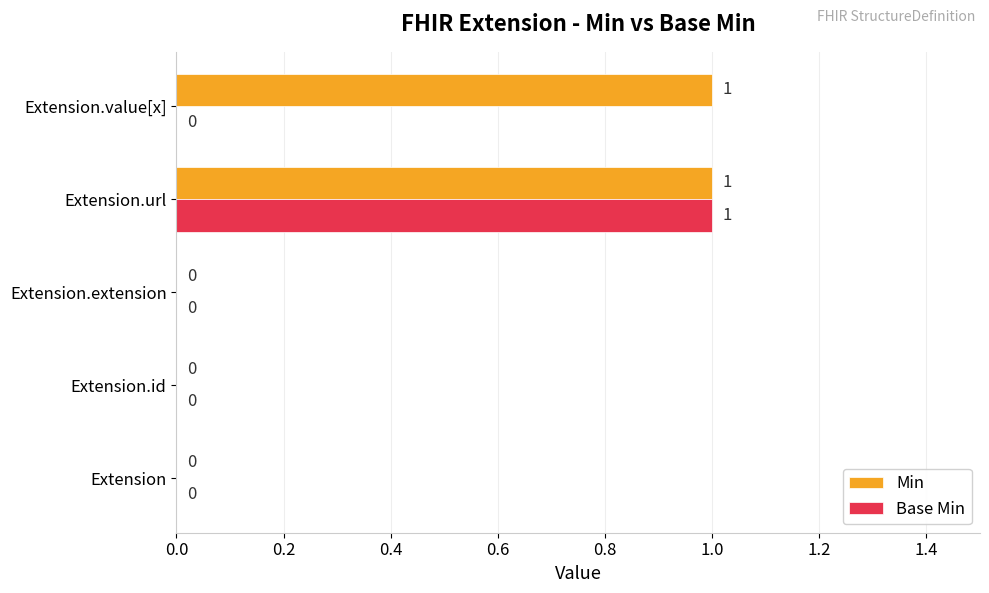

The value of Min at Extension.id is 0. True or false?

True